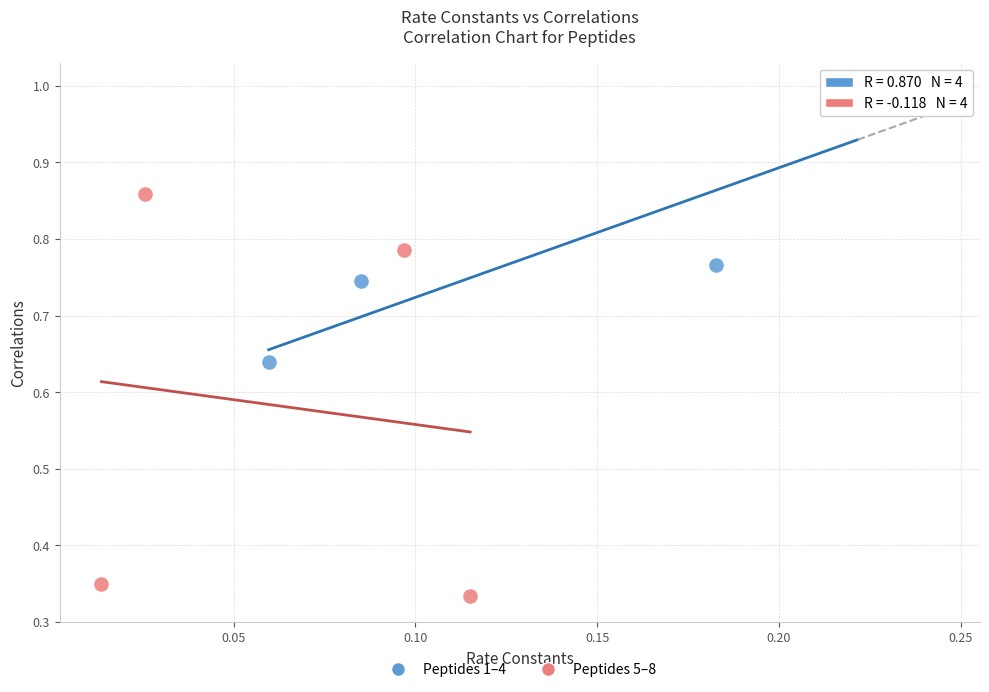

Which series contains the lowest Y value?

Peptides 5–8